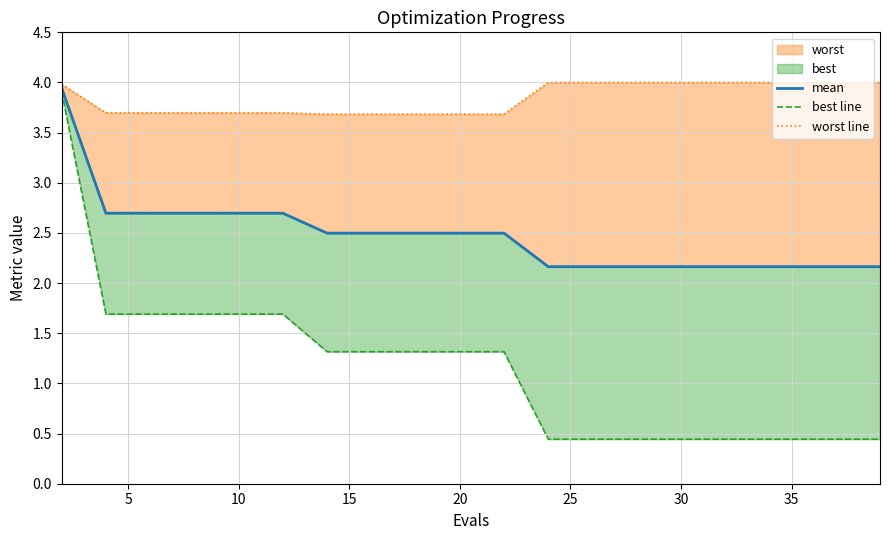

True or false: best line has more than 2 points higher than both neighbors.

False